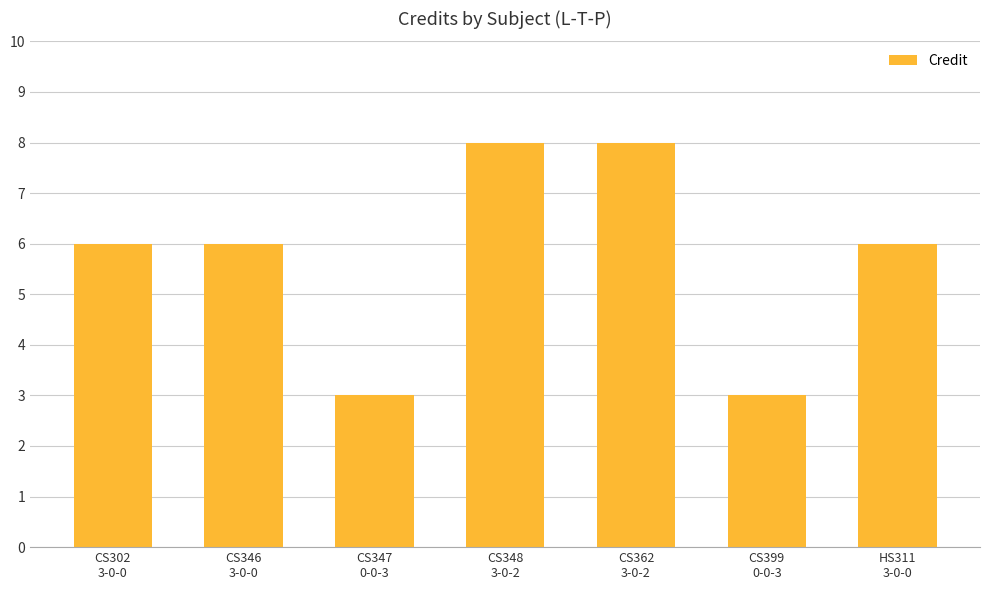

What is the smallest value displayed?

3